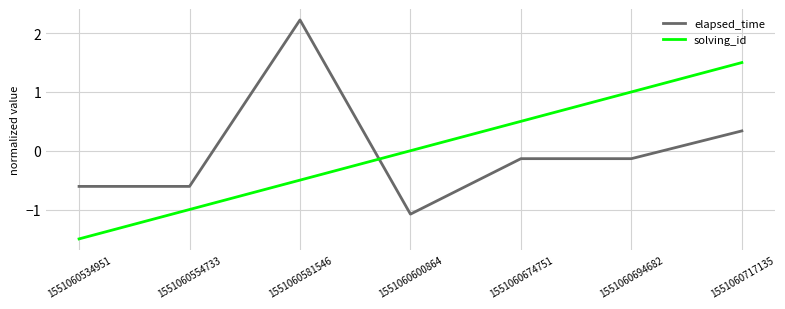

Which series has the widest spread of values?

elapsed_time